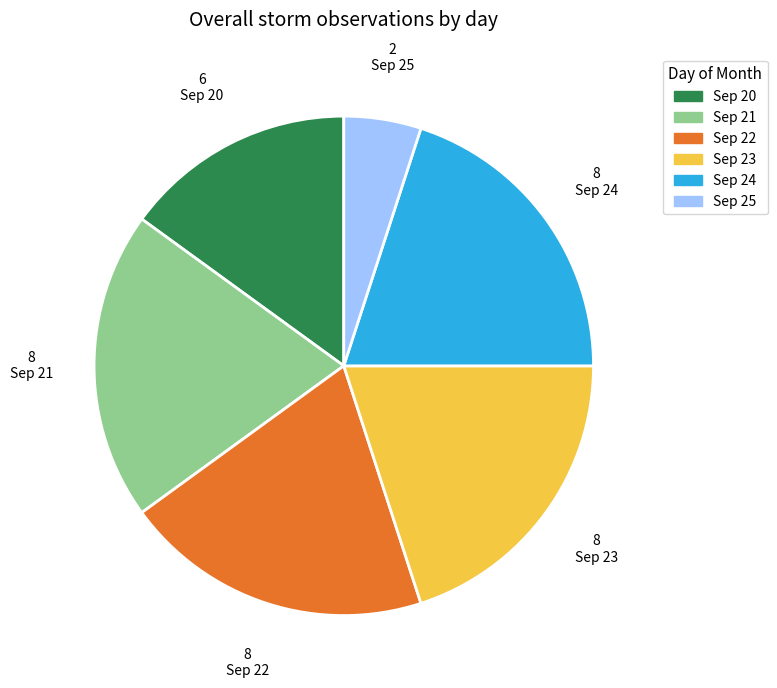

Does any single category account for the majority?

No